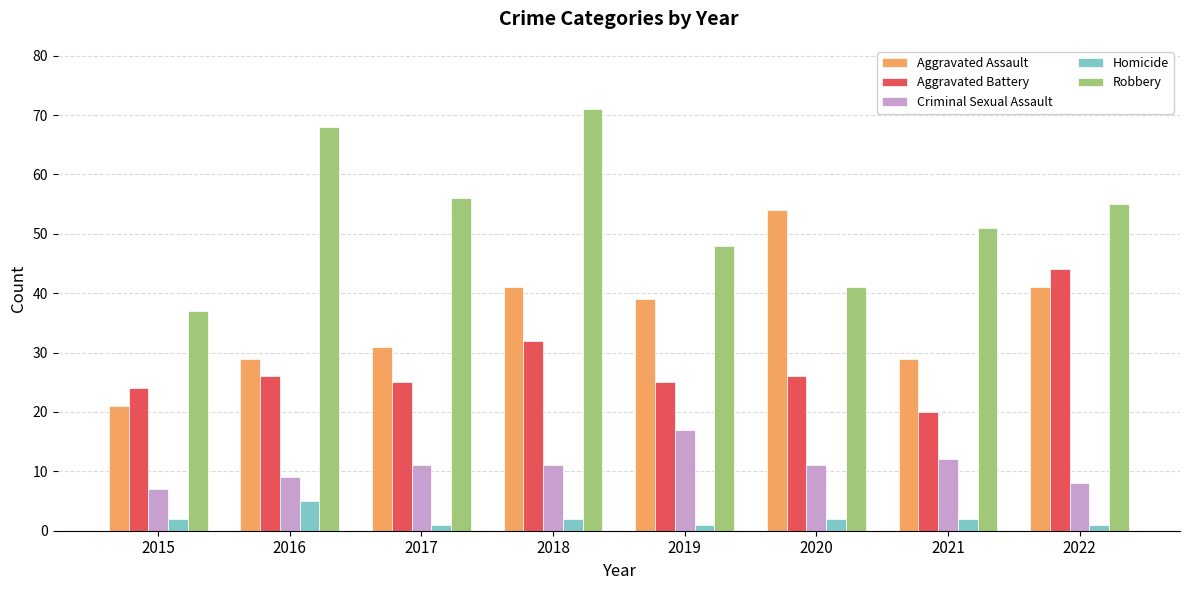

At which label does Aggravated Assault first exceed 39?

2018